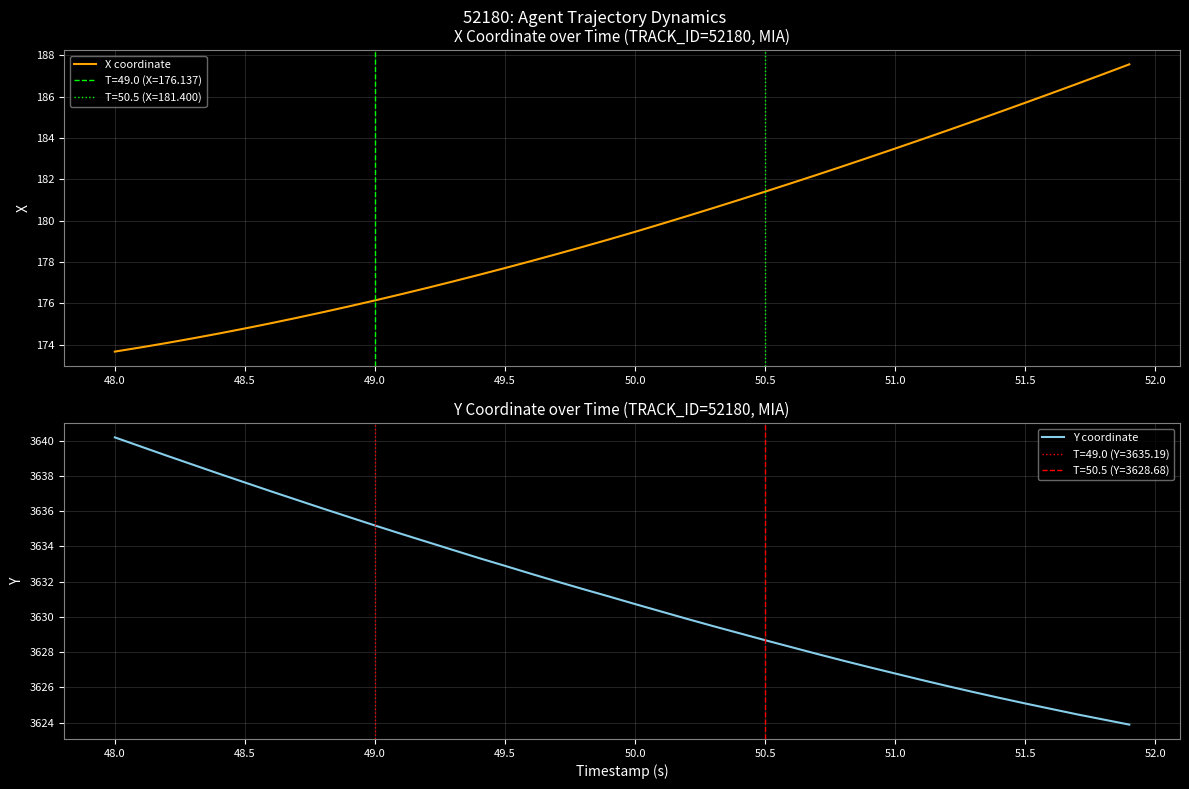

Which category has the highest value in the Y coordinate series?

48.0